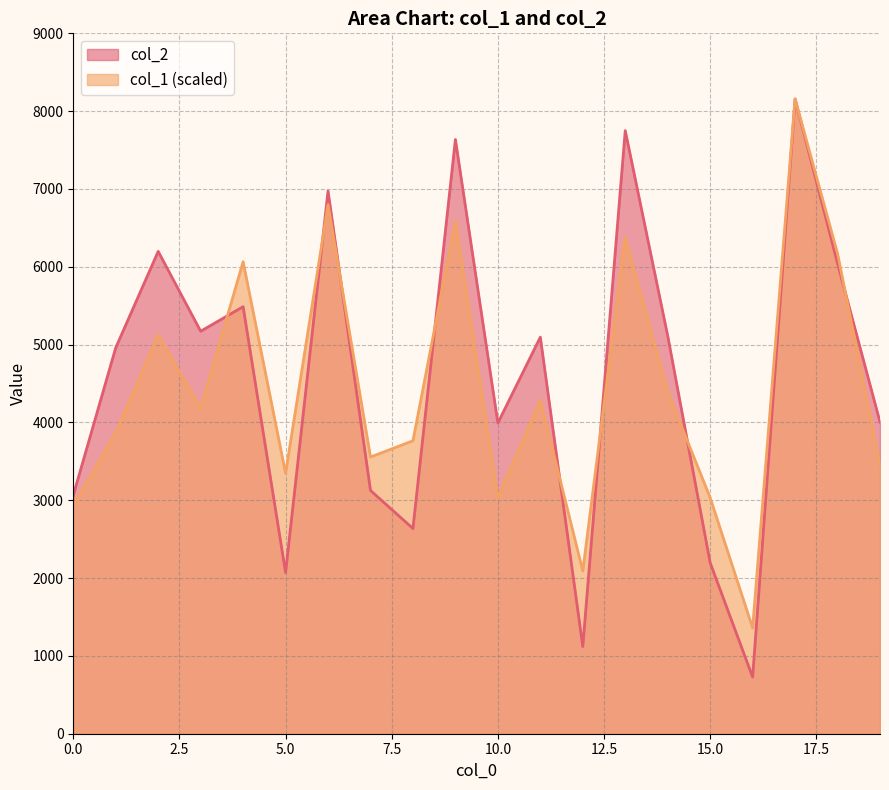

Where is the first local maximum for col_1?

2